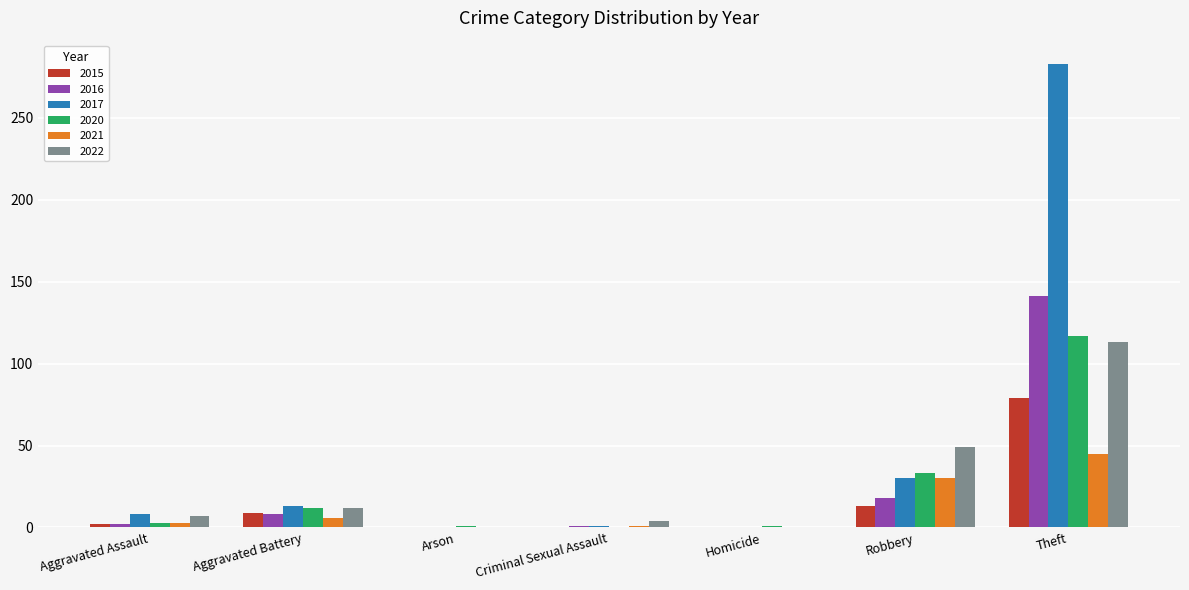

How many data points does each series have?

7